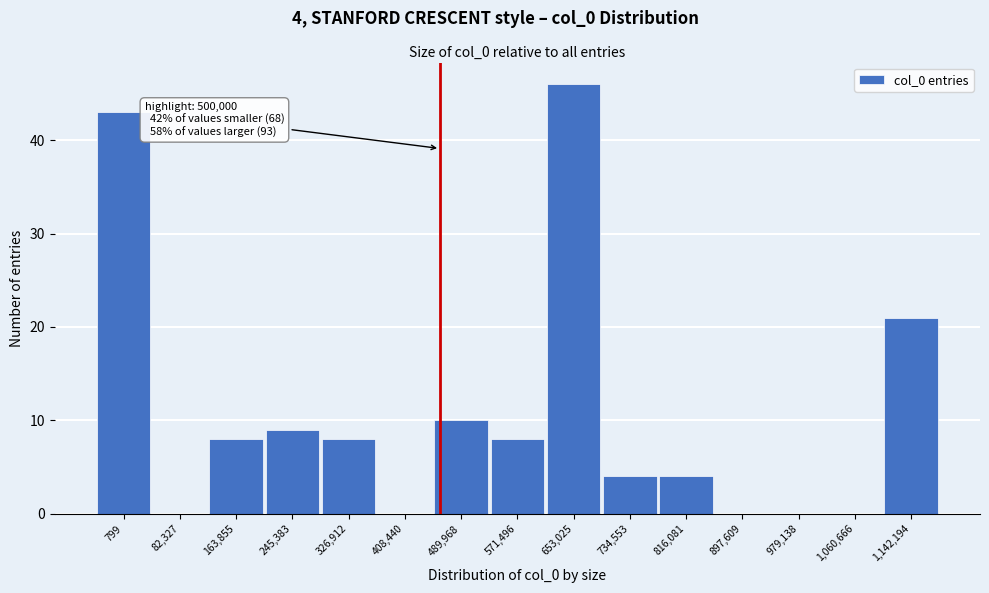

Reading right to left, extract all data points from this chart.

1,142,194=21	1,060,666=0	979,138=0	897,609=0	816,081=4	734,553=4	653,025=46	571,496=8	489,968=10	408,440=0	326,912=8	245,383=9	163,855=8	82,327=0	799=43